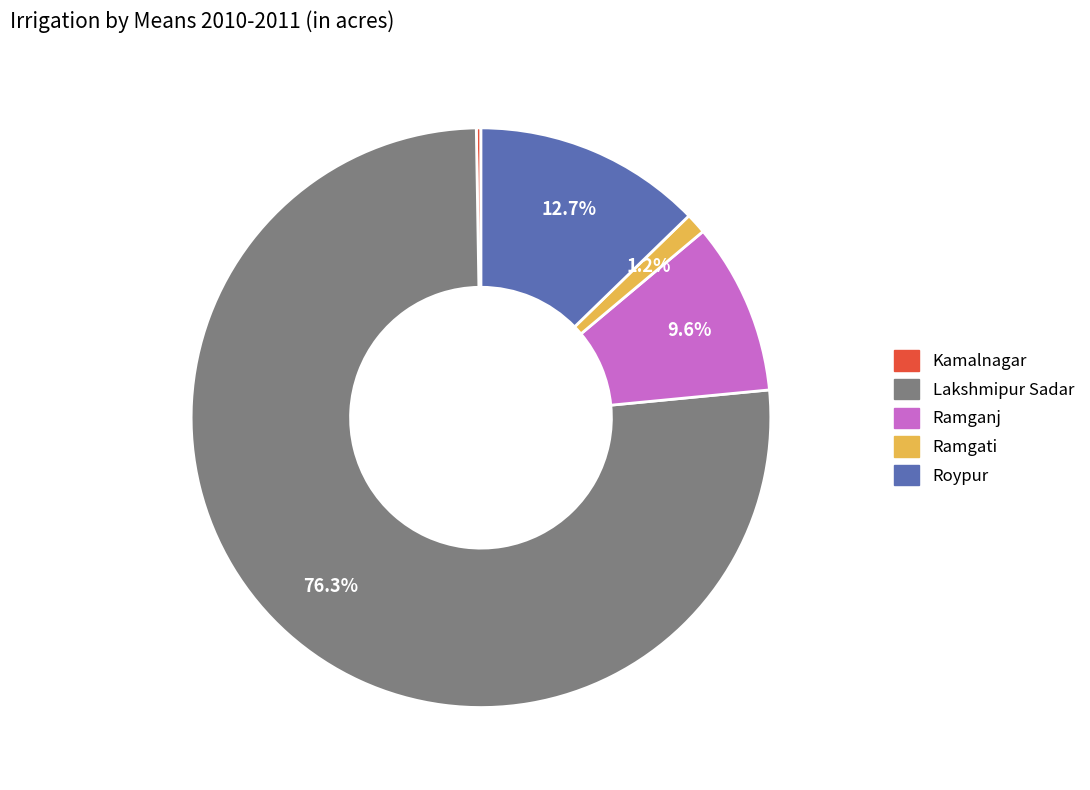

To the nearest percent, what is the combined percentage of Ramganj and Lakshmipur Sadar?

86%